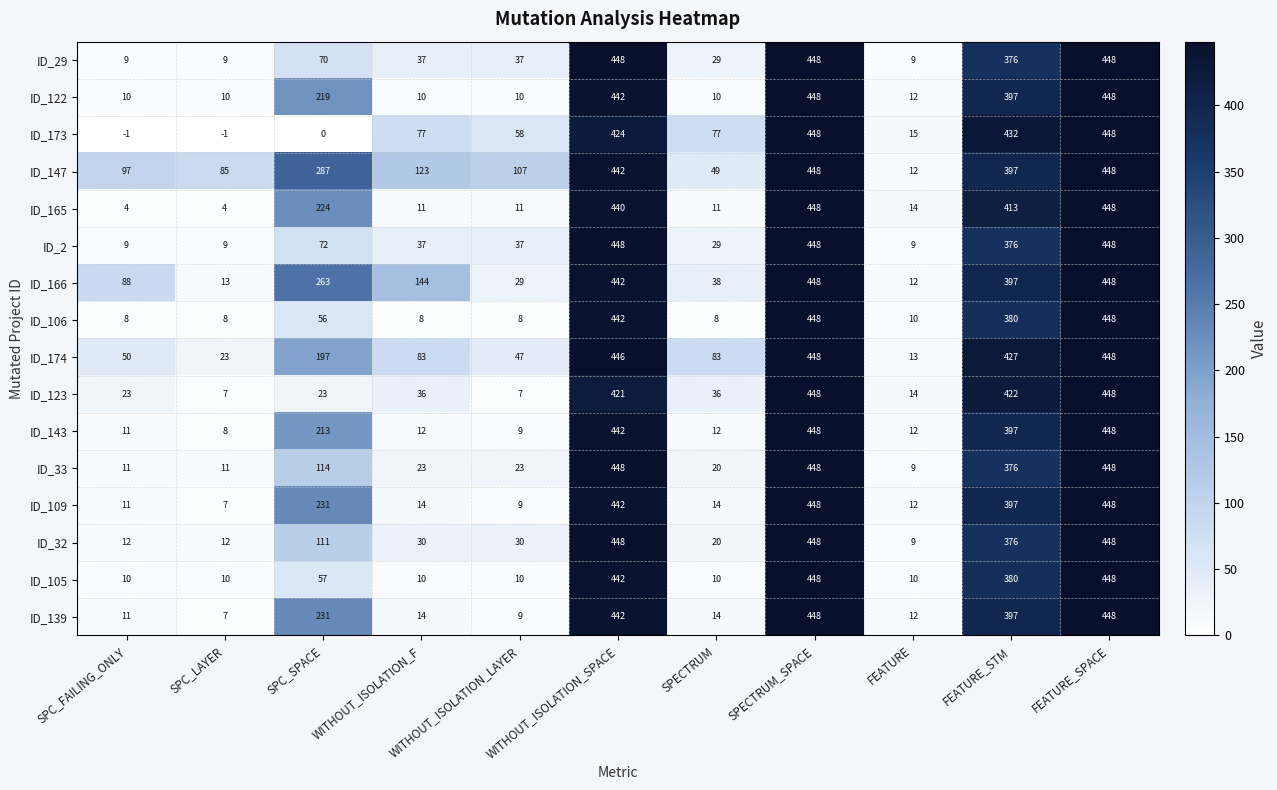

Between WITHOUT_ISOLATION_LAYER and SPECTRUM_SPACE, which series saw the biggest shift?

ID_123